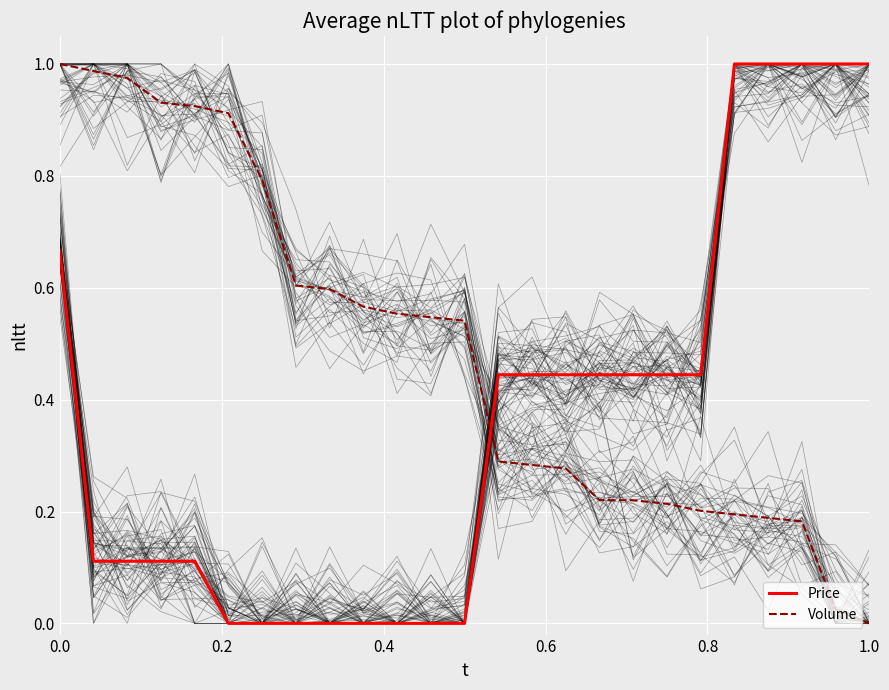

How many intersections are there between Volume and Price?

1